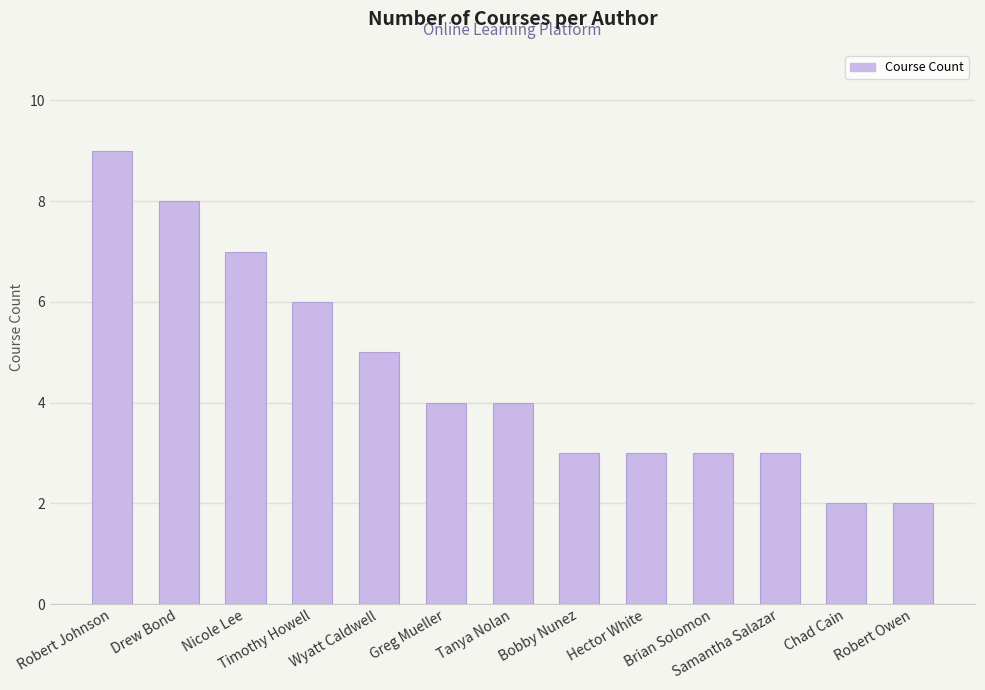

What is the difference between the maximum and minimum values?

7